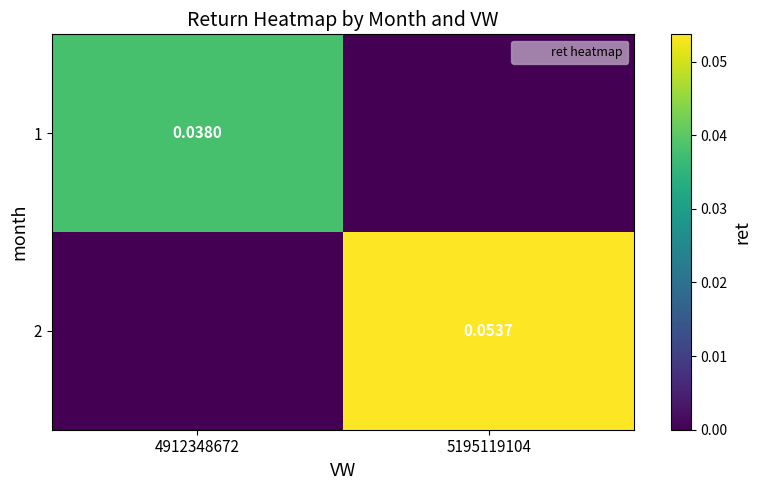

How many distinct data groups are displayed?

2